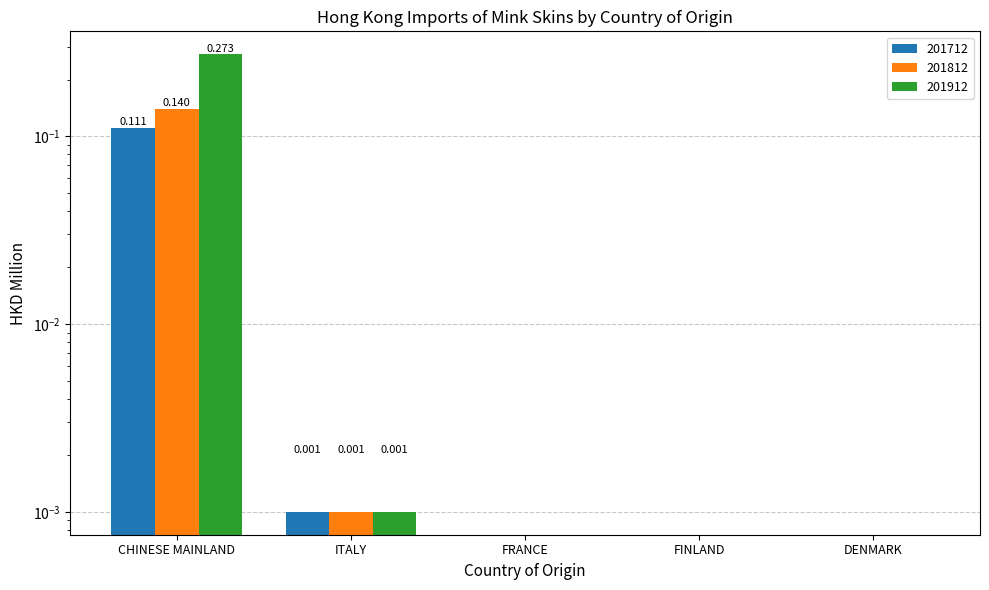

Which category has the highest value in the 201712 series?

CHINESE MAINLAND